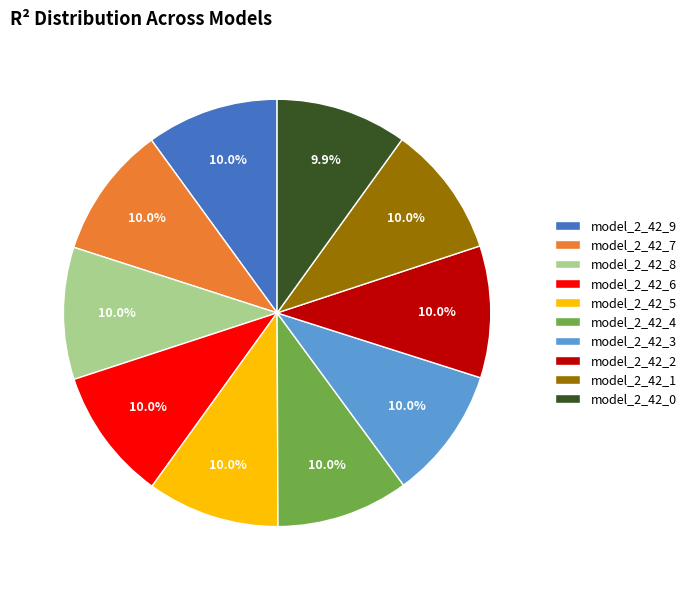

How many slices are in this pie chart?

10